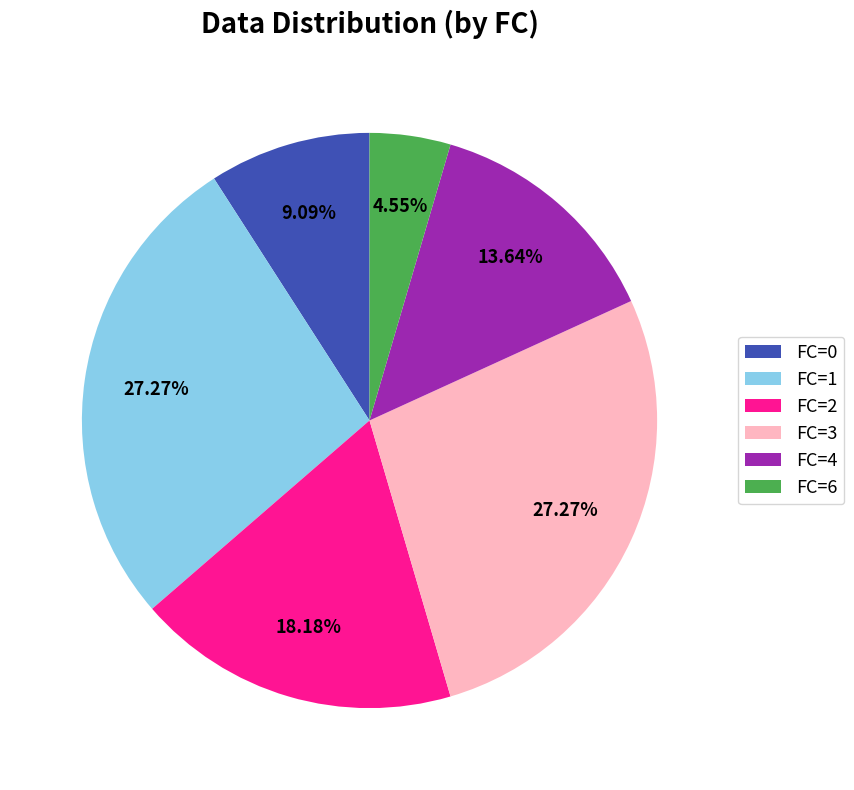

What is the smallest slice in the pie chart?

FC=6